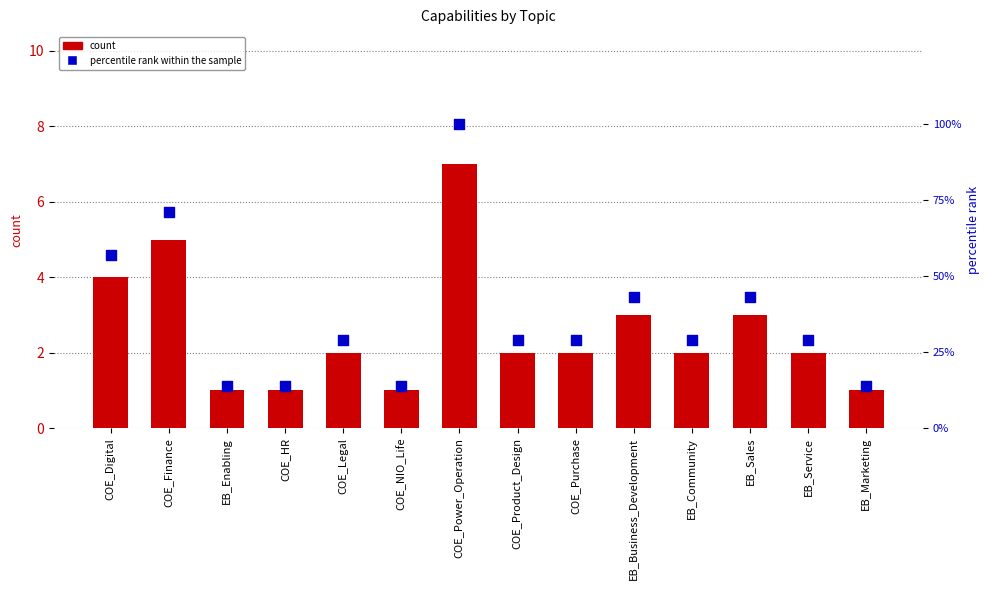

At how many categories does at least one series exceed 5?

14